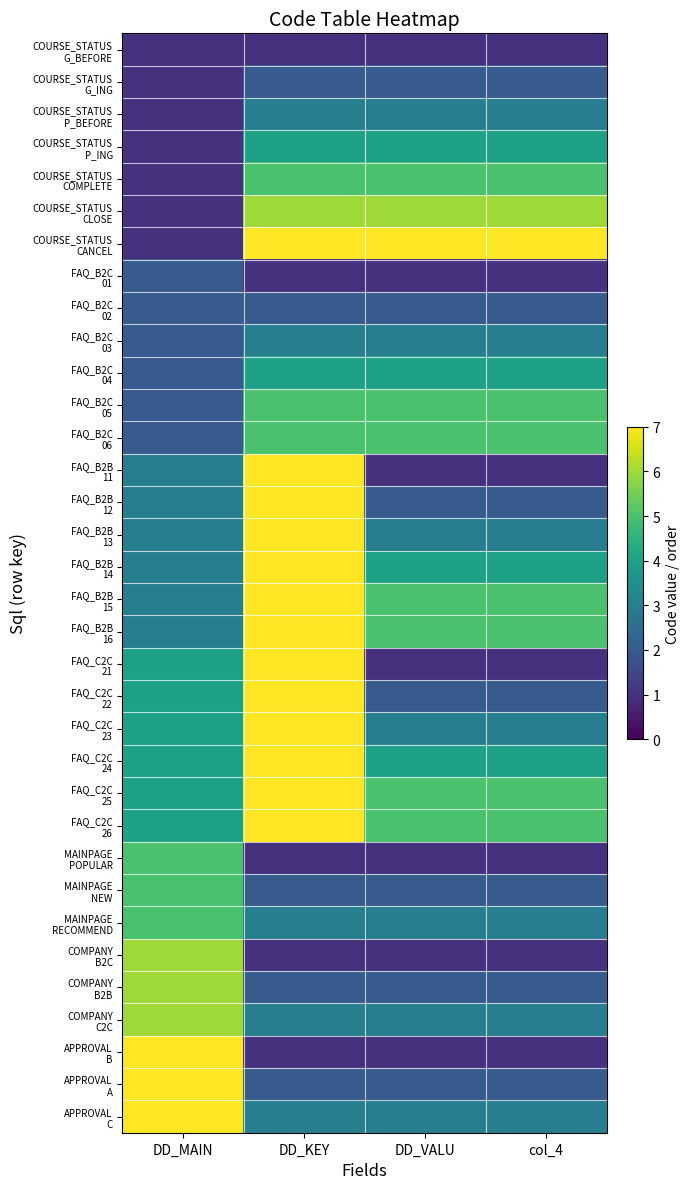

At how many categories does at least one series exceed 3?

4